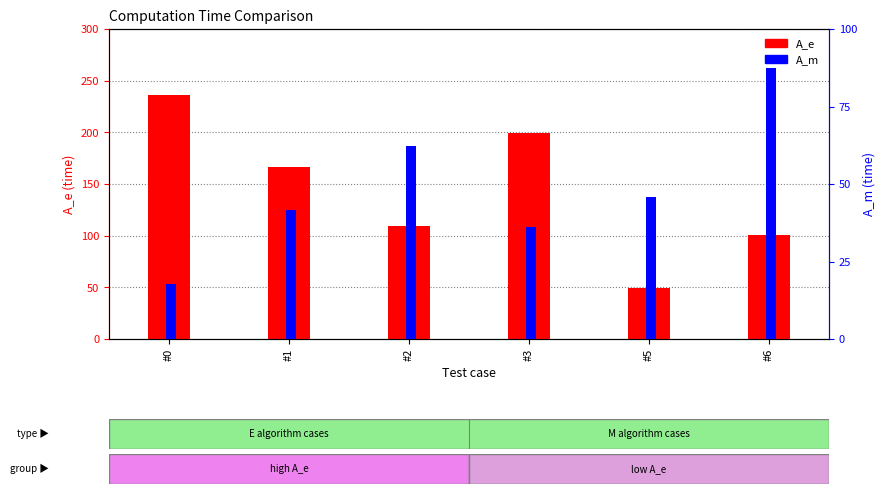

List the series in order of their peak value, highest first.

A_e, A_m